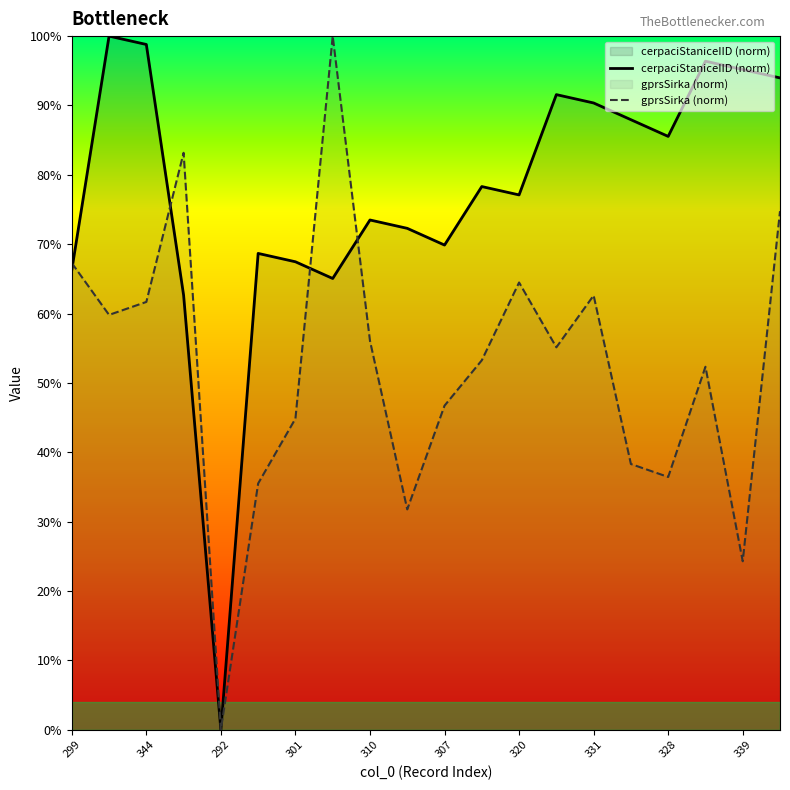

What is the value of the gprsSirka (norm) point at the 2nd from the left?

59.8